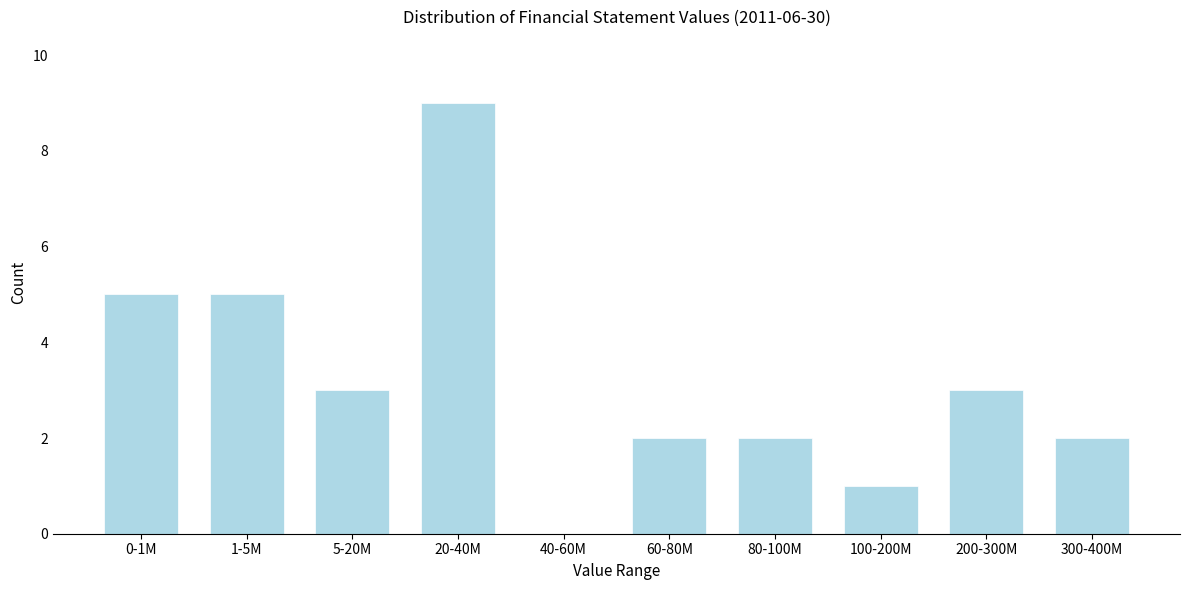

Reading left to right, extract all data points from this chart.

0-1M=5	1-5M=5	5-20M=3	20-40M=9	40-60M=0	60-80M=2	80-100M=2	100-200M=1	200-300M=3	300-400M=2